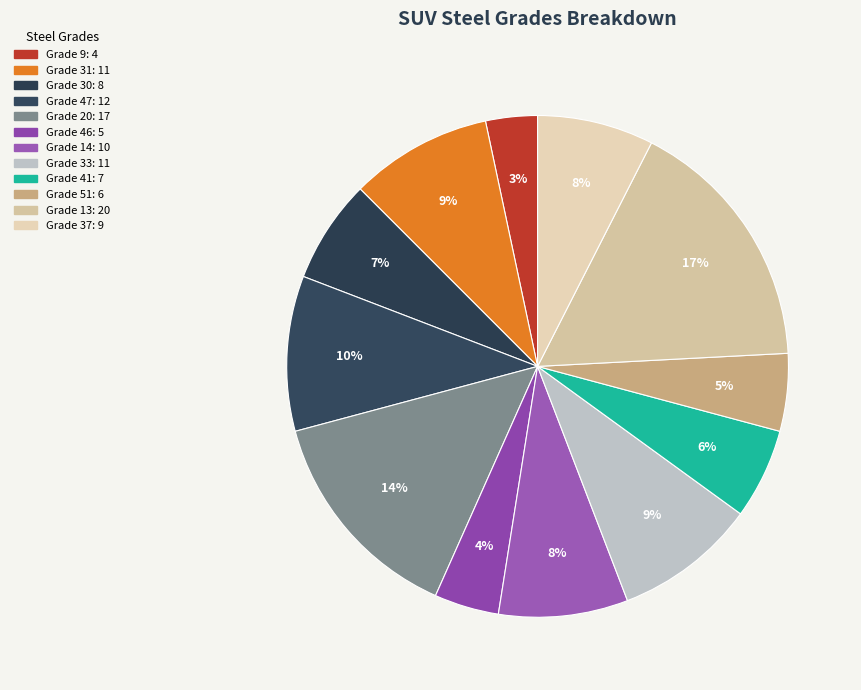

Does any single category account for the majority?

No